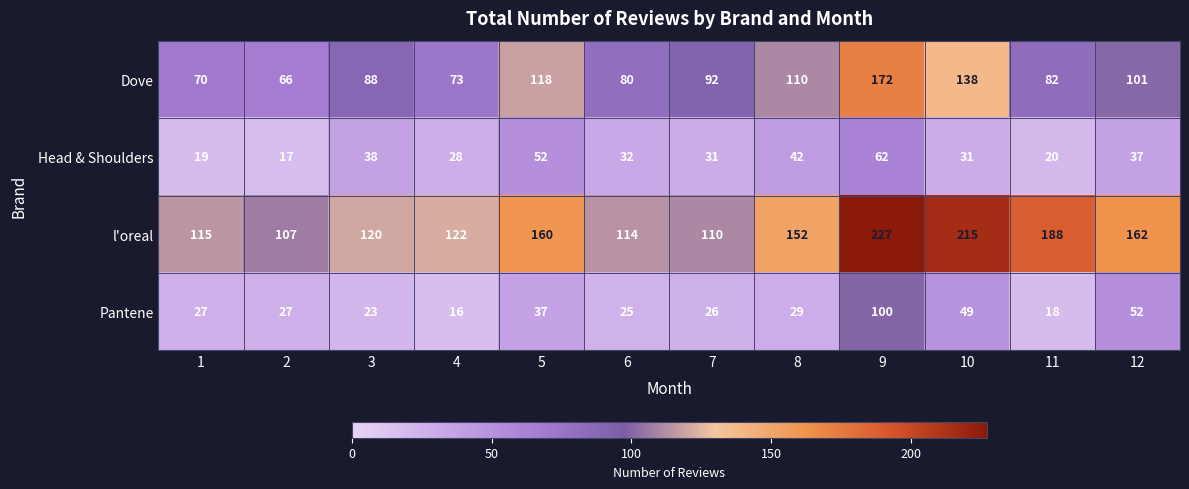

The Pantene series shows 65 at 5. True or false?

False